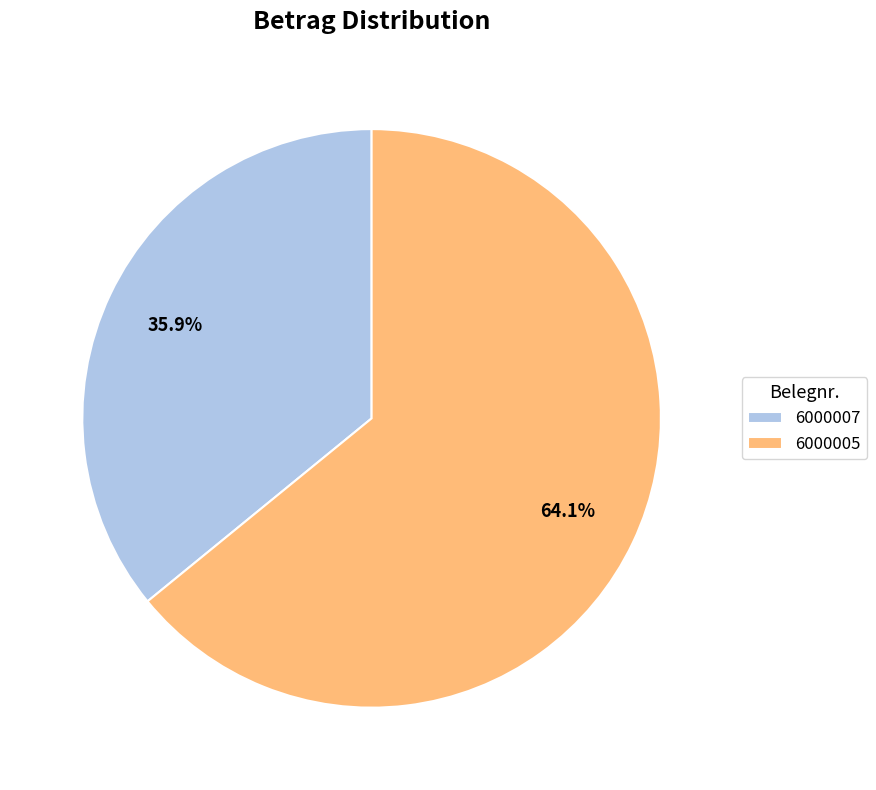

To the nearest percent, what is the average slice percentage?

50%